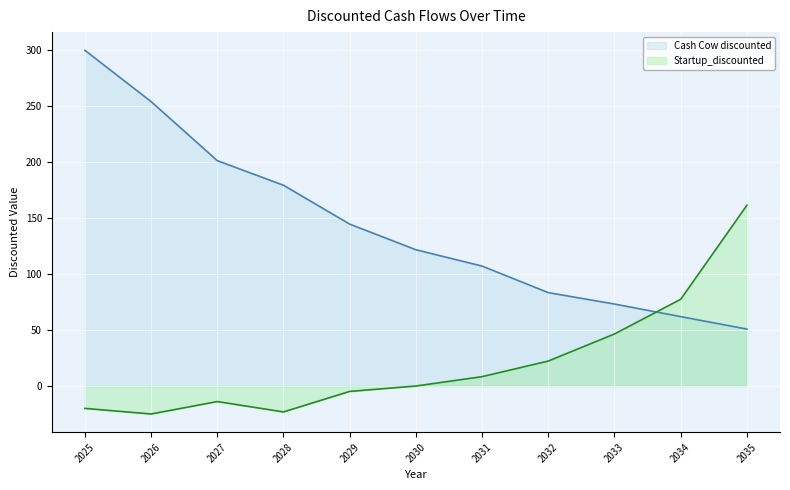

Which series changed the most between 2025 and 2030?

Cash Cow discounted